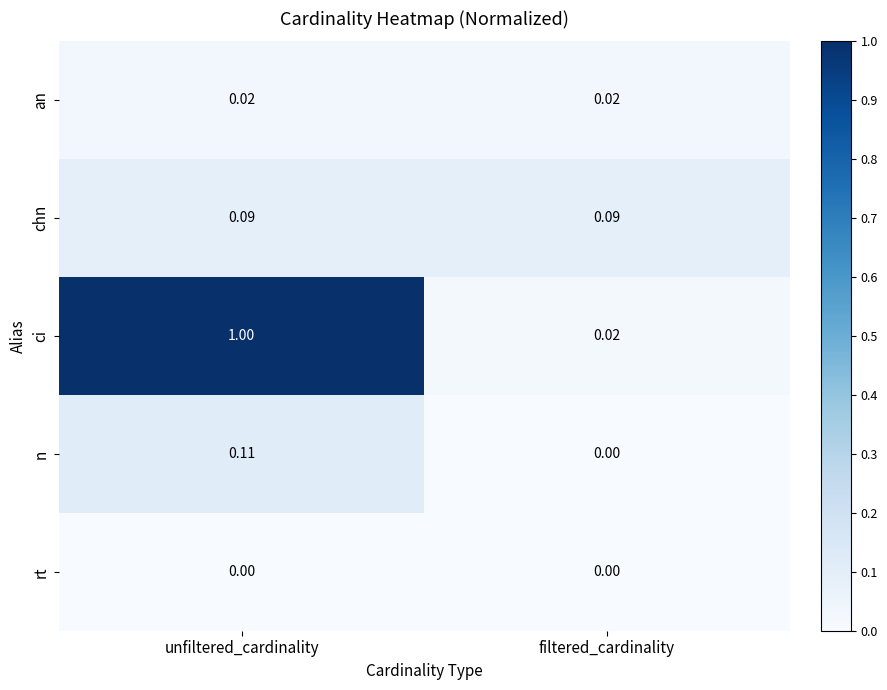

Which series has the largest total across all categories?

ci